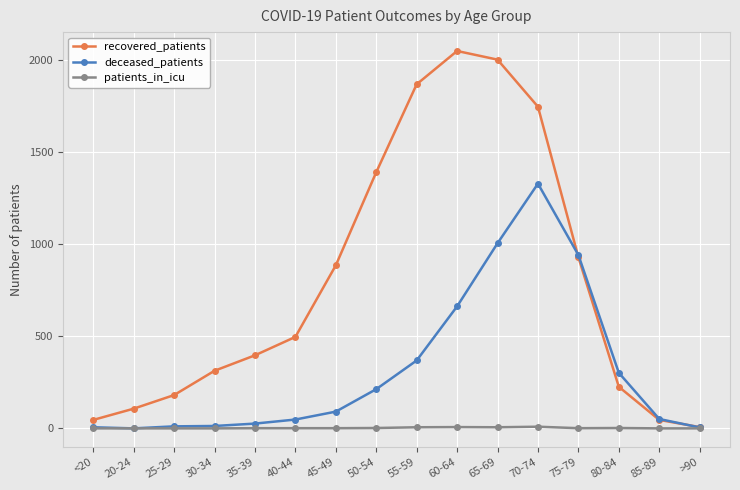

What is the greatest value displayed?

2051